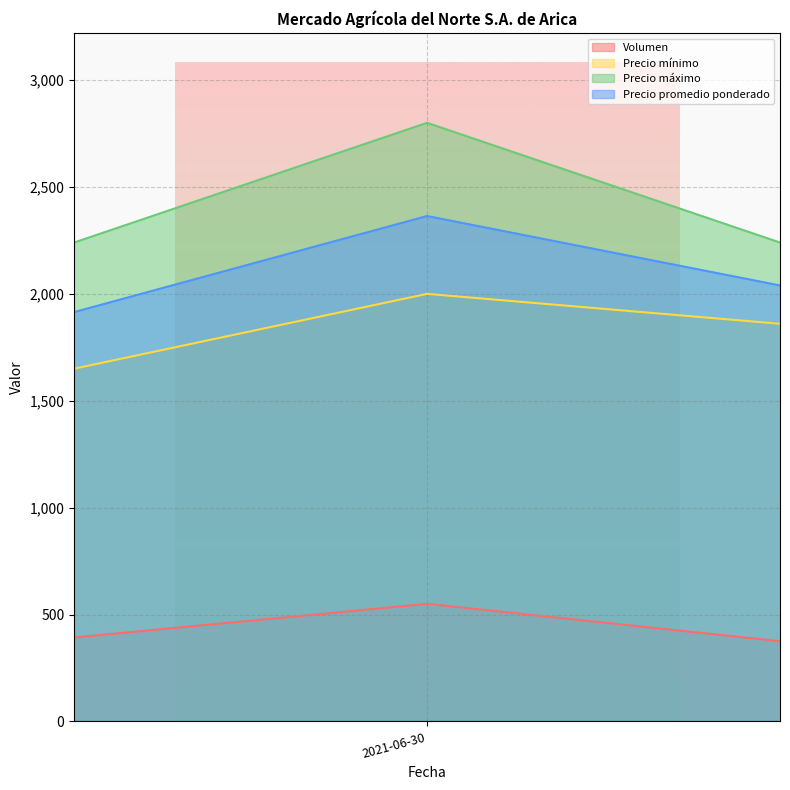

At which label is Precio promedio ponderado closest to 1722?

2021-03-12